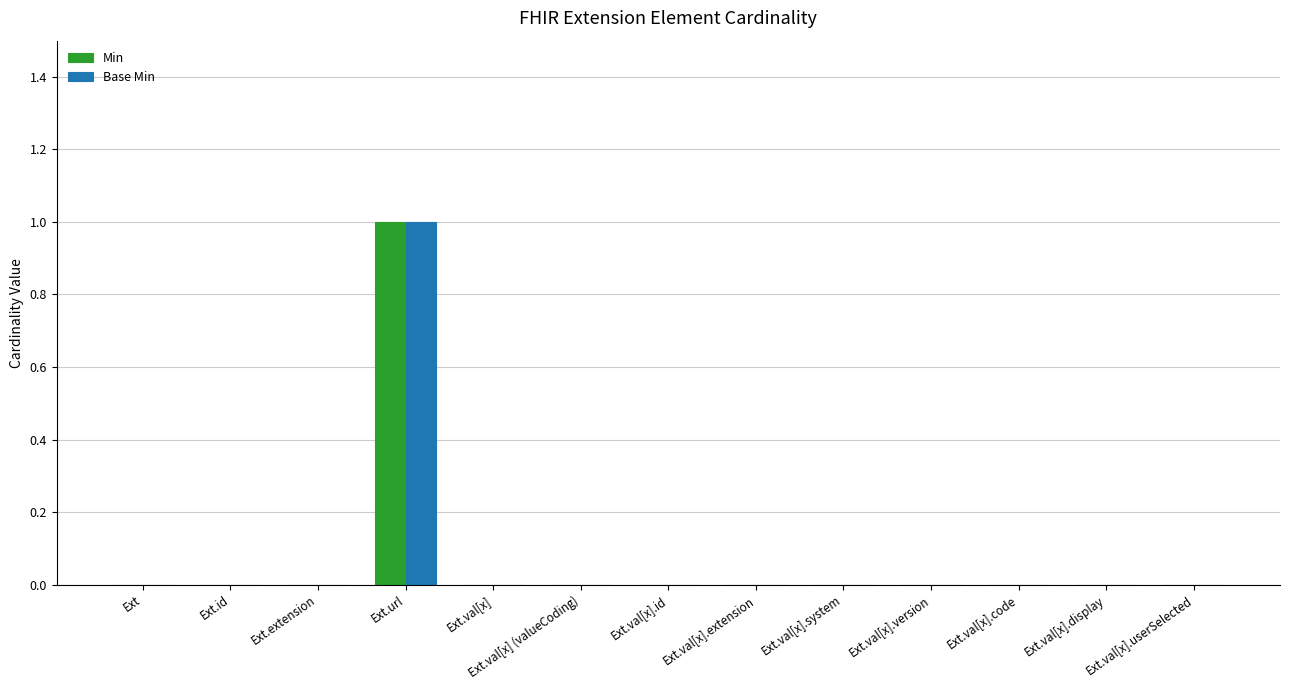

At which category is the sum across all series the highest?

Ext.url